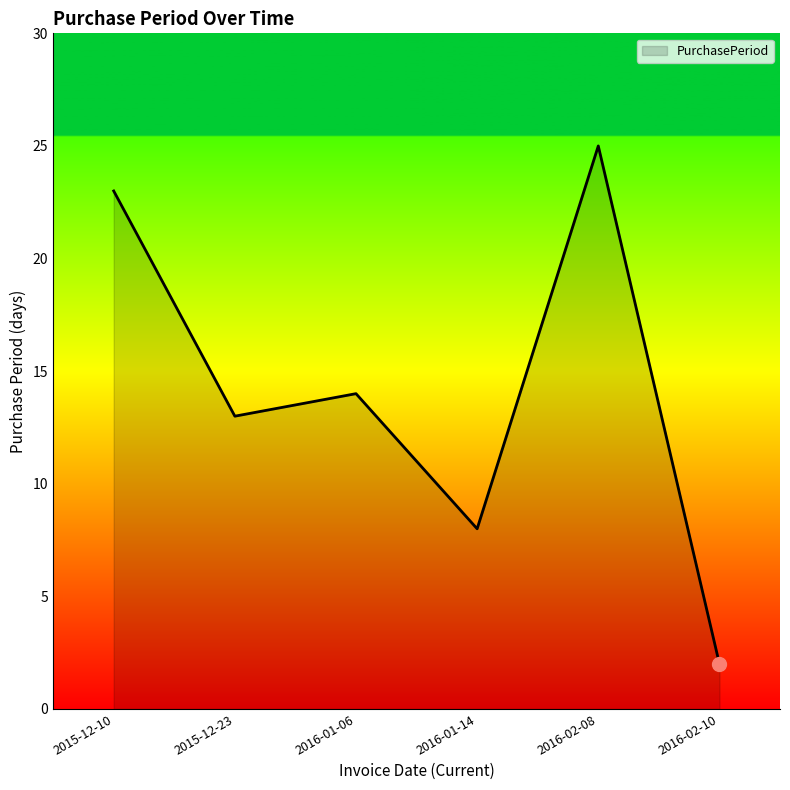

At which label does the data first exceed 14?

2015-12-10